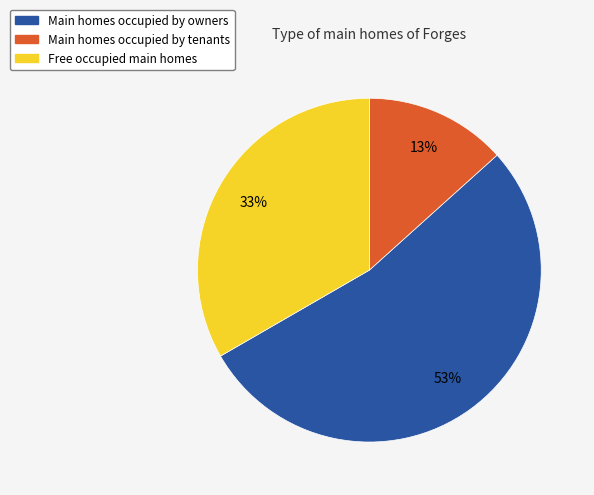

To the nearest percent, what is the average slice percentage?

33%